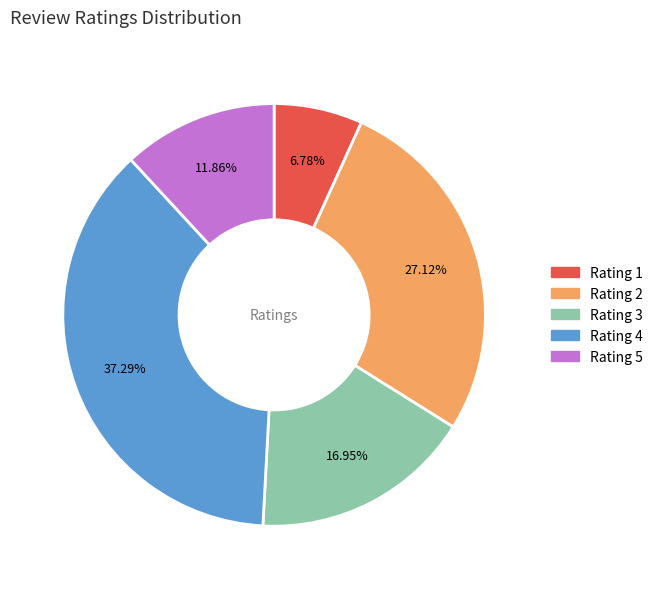

Is there any slice that represents more than half of the pie?

No